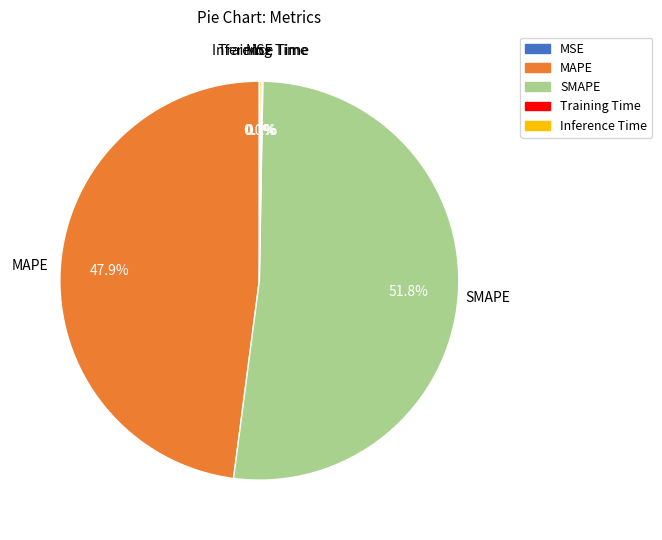

Which slice is the largest?

SMAPE